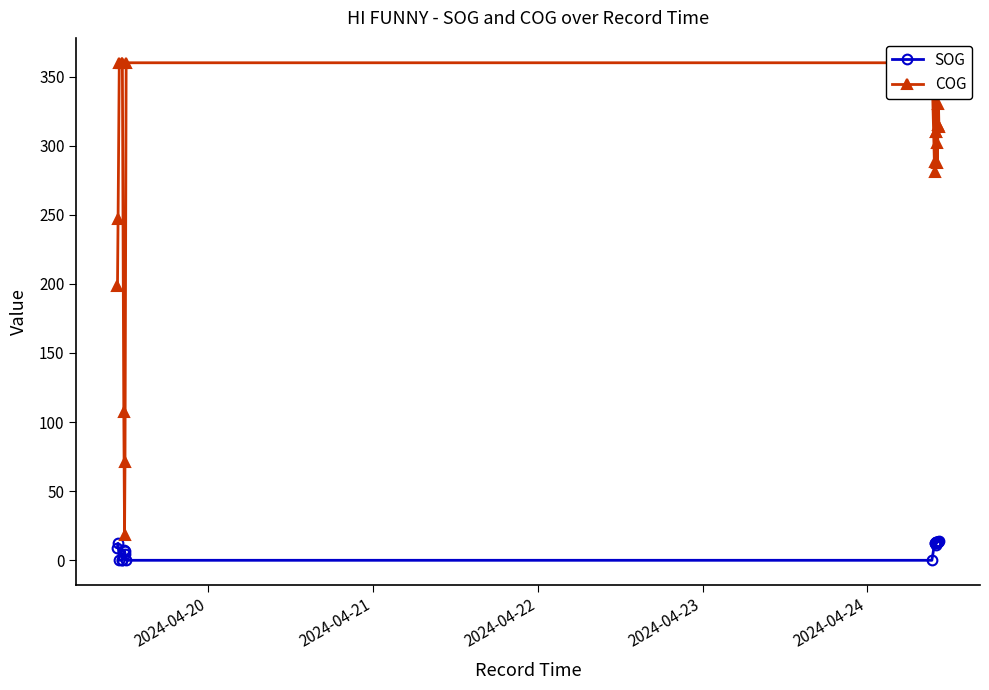

How many lines are shown in the chart?

2